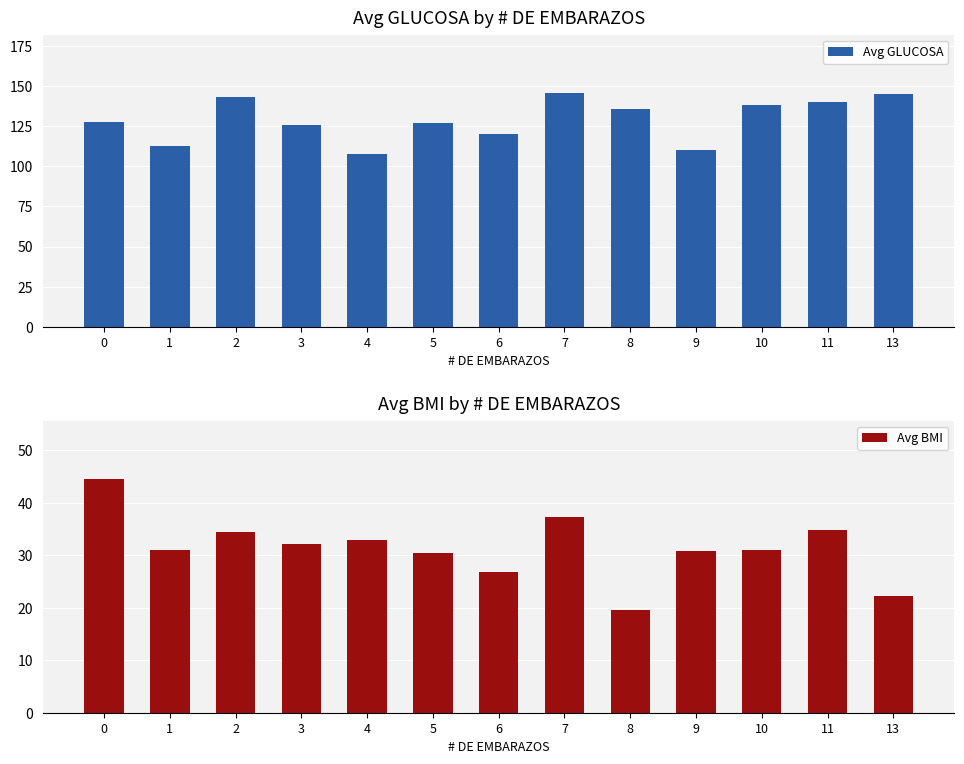

The value of Avg GLUCOSA at 2 is 143.5. True or false?

True